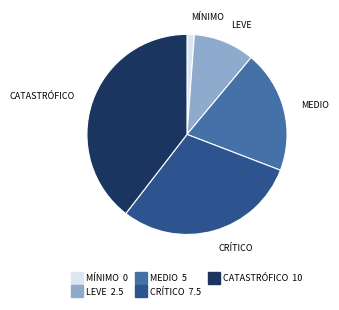

Count the number of slices in the pie.

5